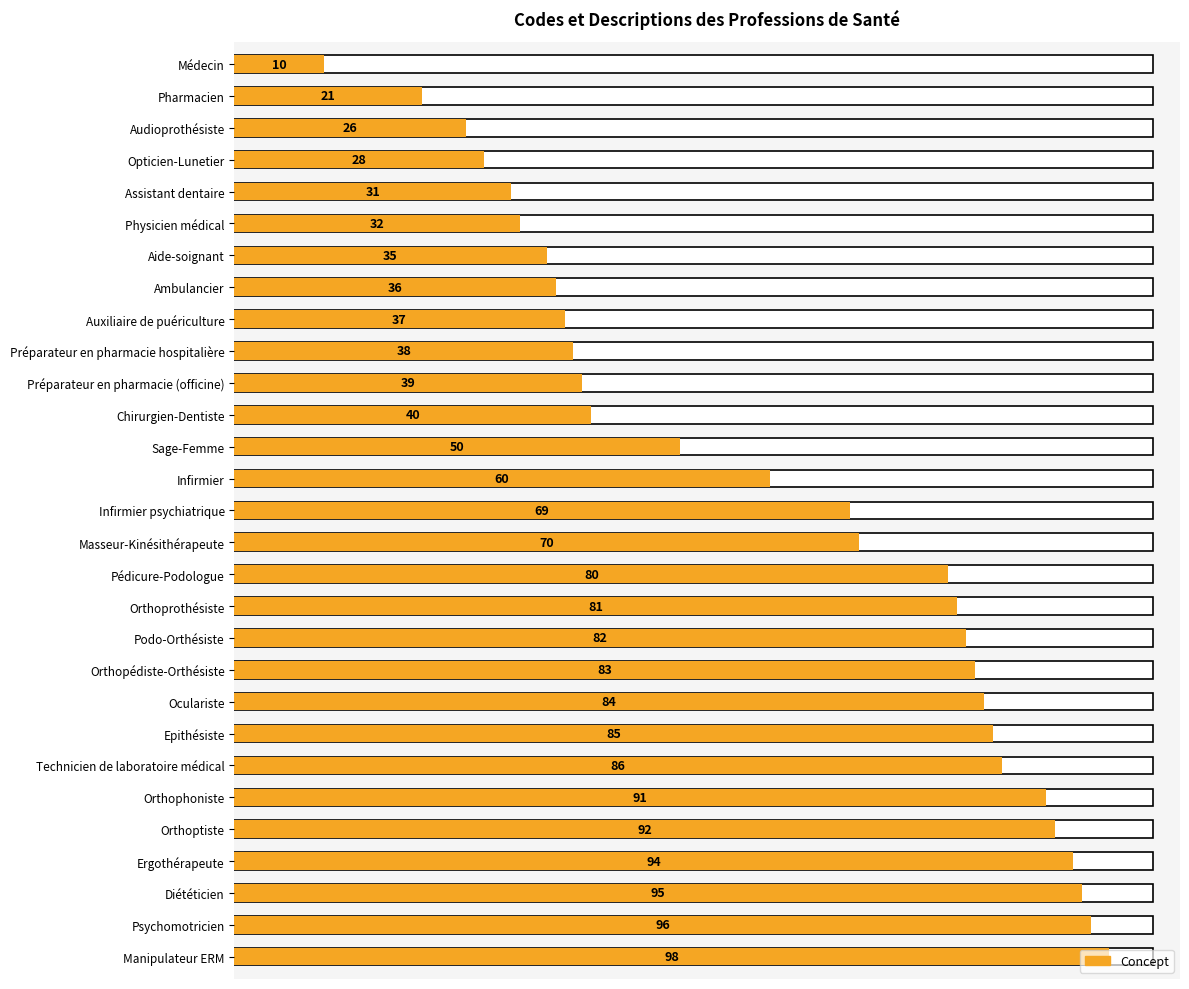

Rank the categories by value from highest to lowest.

Manipulateur ERM, Psychomotricien, Diététicien, Ergothérapeute, Orthoptiste, Orthophoniste, Technicien de laboratoire médical, Epithésiste, Oculariste, Orthopédiste-Orthésiste, Podo-Orthésiste, Orthoprothésiste, Pédicure-Podologue, Masseur-Kinésithérapeute, Infirmier psychiatrique, Infirmier, Sage-Femme, Chirurgien-Dentiste, Préparateur en pharmacie (officine), Préparateur en pharmacie hospitalière, Auxiliaire de puériculture, Ambulancier, Aide-soignant, Physicien médical, Assistant dentaire, Opticien-Lunetier, Audioprothésiste, Pharmacien, Médecin